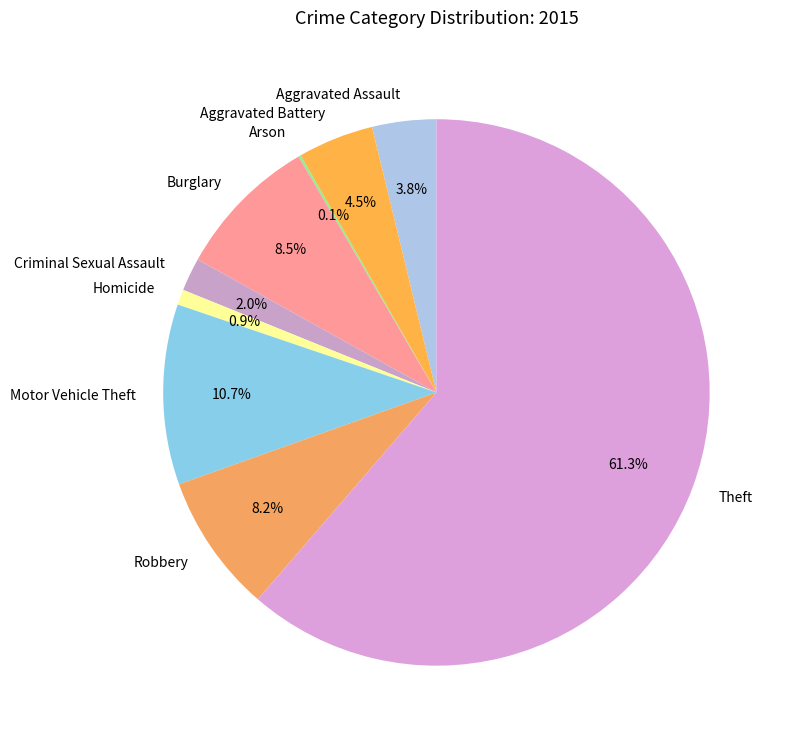

Which has a higher value, Burglary or Theft?

Theft